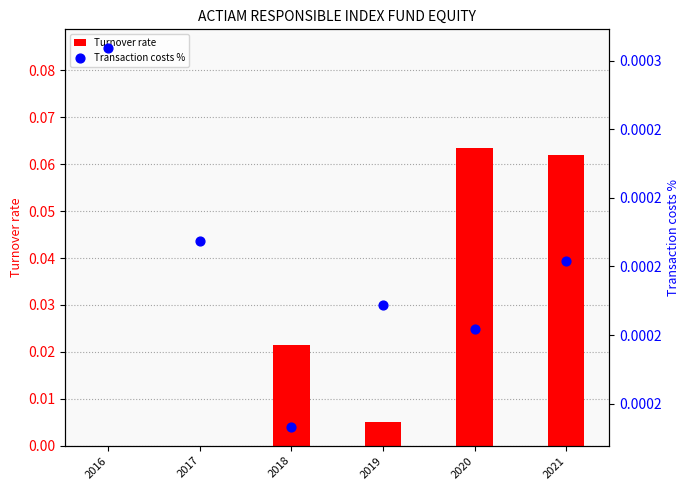

Is the value of Turnover rate at 2021 greater than the value of Transaction costs % at 2017?

Yes